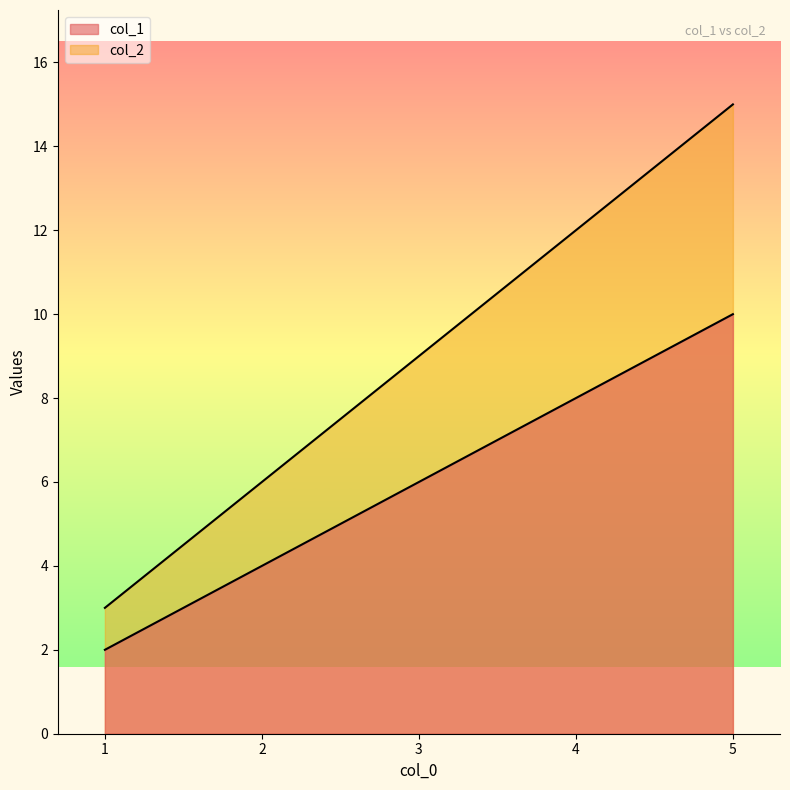

True or false: col_1 has more than 2 points higher than both neighbors.

False